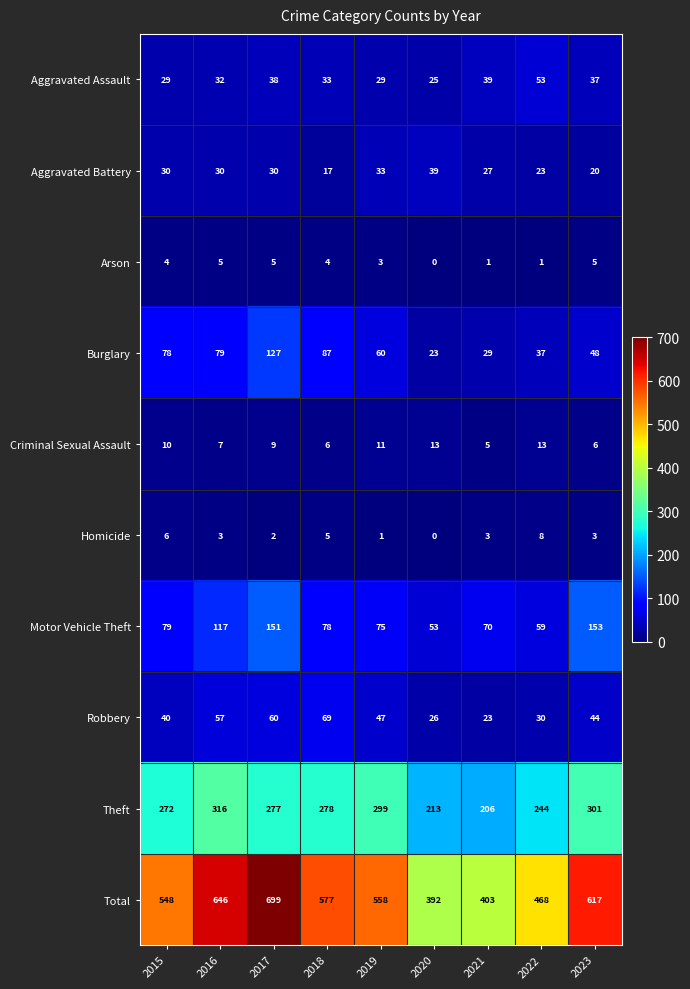

What is the total value across all series at 2019?

1116